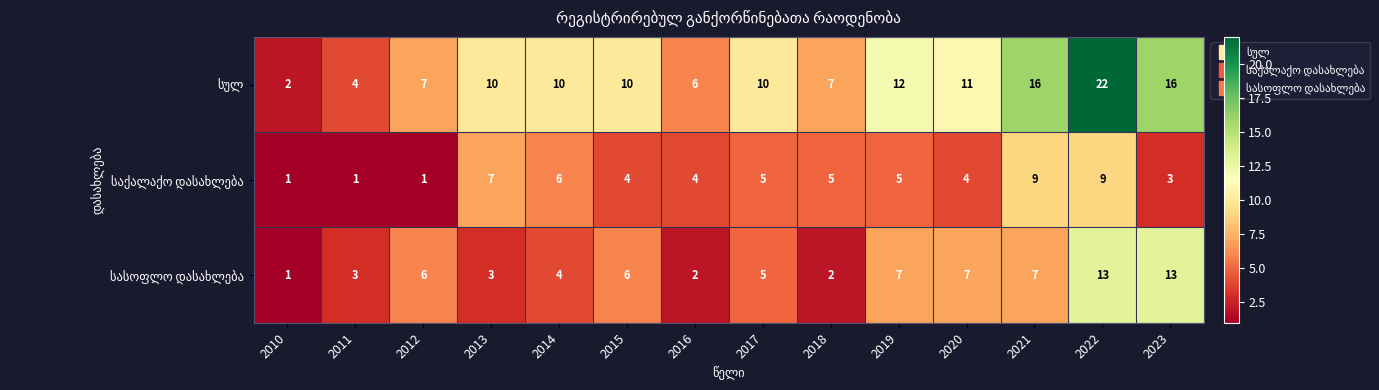

Which category has the highest value across all series?

2022